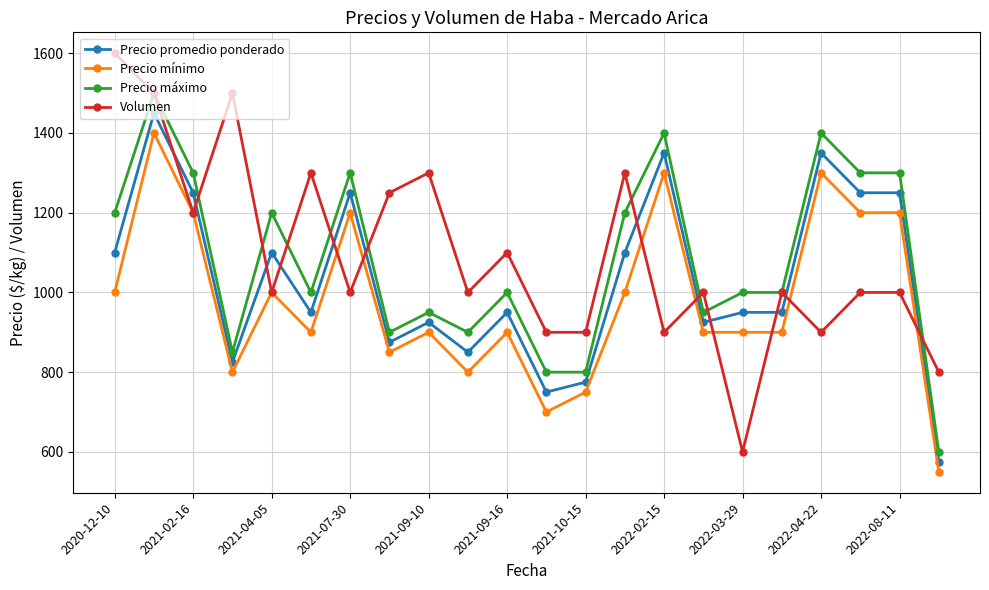

What is the value of the Precio máximo point at the 10th from the left?

900